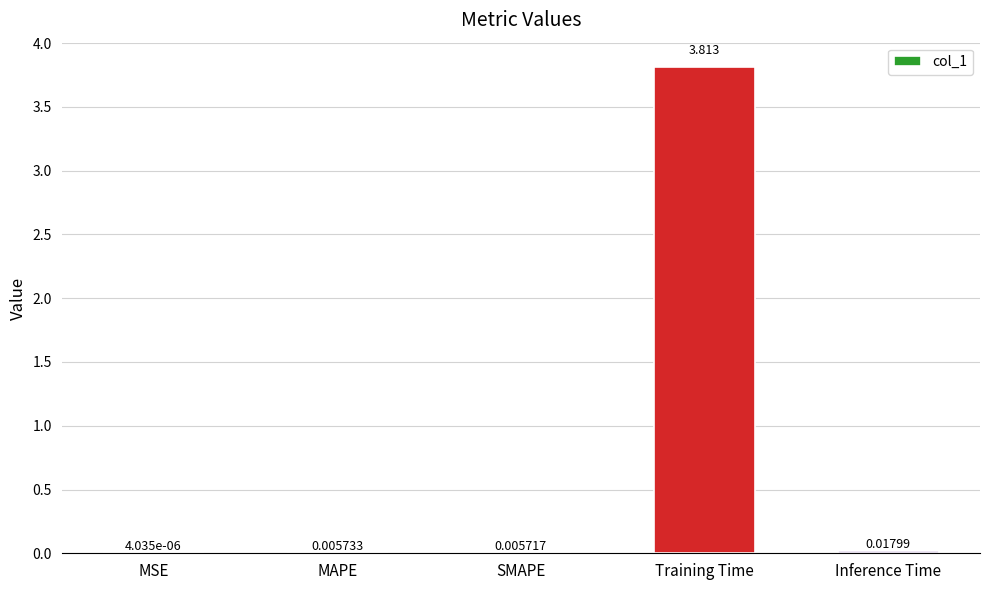

Between MAPE and Inference Time, which is larger?

Inference Time